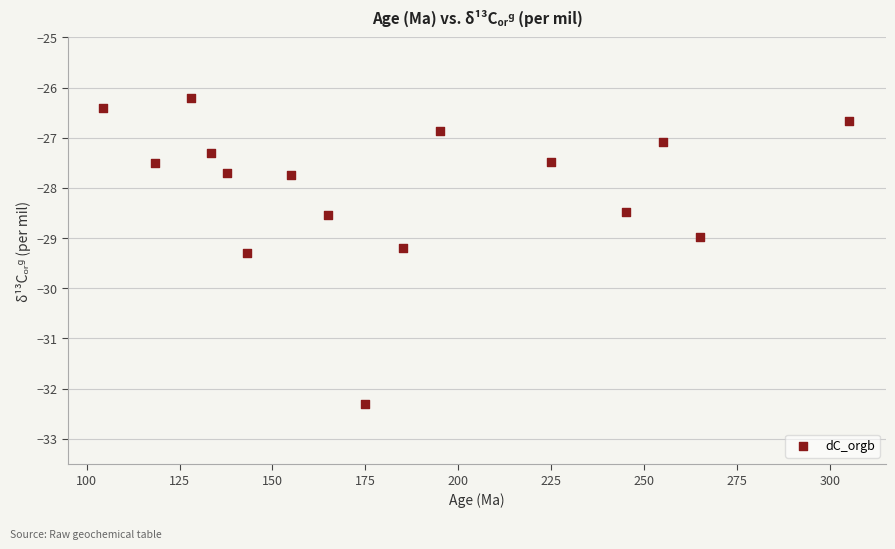

What is the range of X values (max minus min)?

200.5